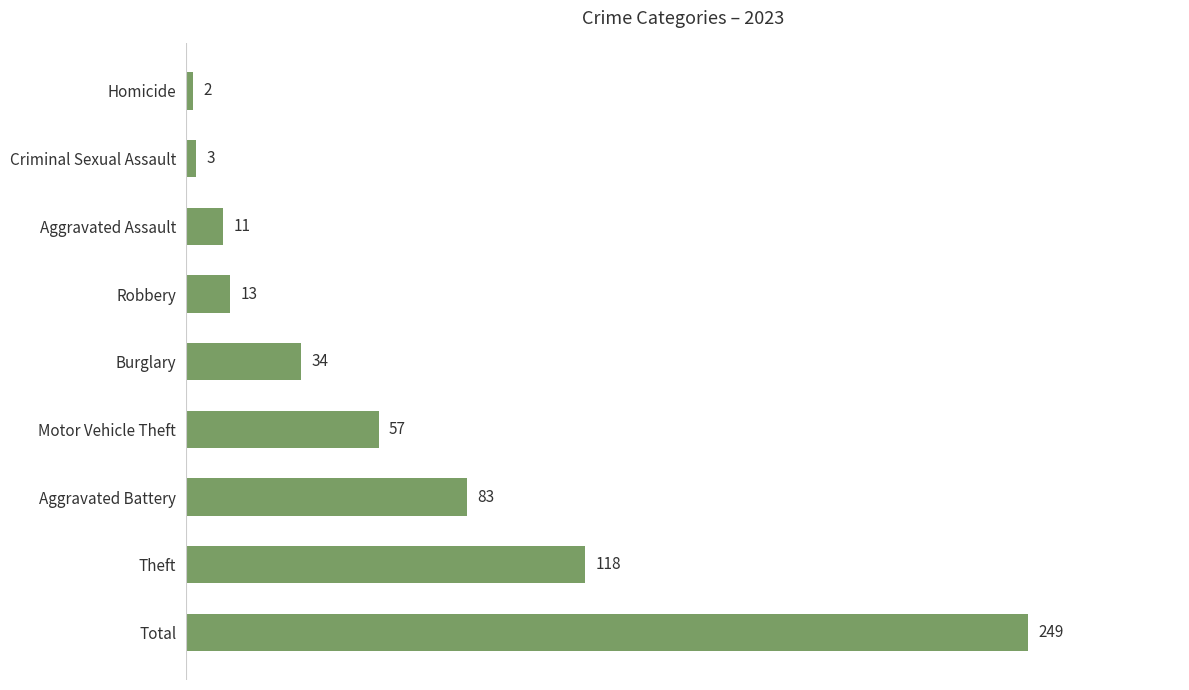

Rank the categories by value from lowest to highest.

Homicide, Criminal Sexual Assault, Aggravated Assault, Robbery, Burglary, Motor Vehicle Theft, Aggravated Battery, Theft, Total